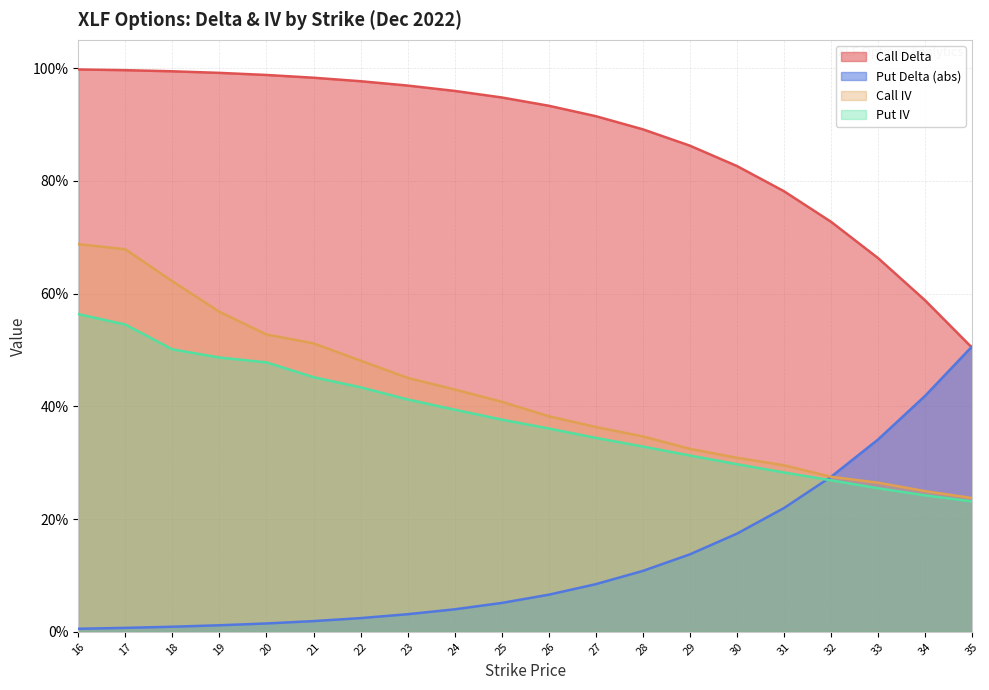

The Put IV series shows 0.5 at 18. True or false?

True